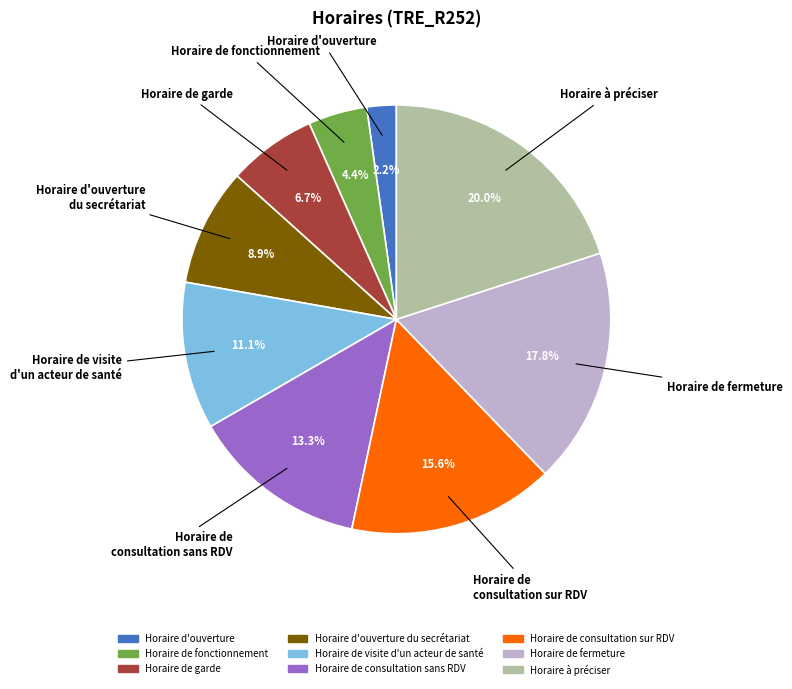

Is there any slice that represents more than half of the pie?

No